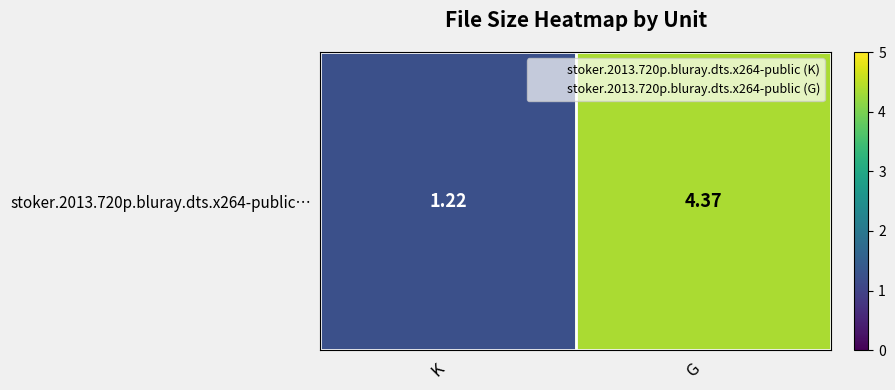

True or false: the data shows 0.3 at K.

False